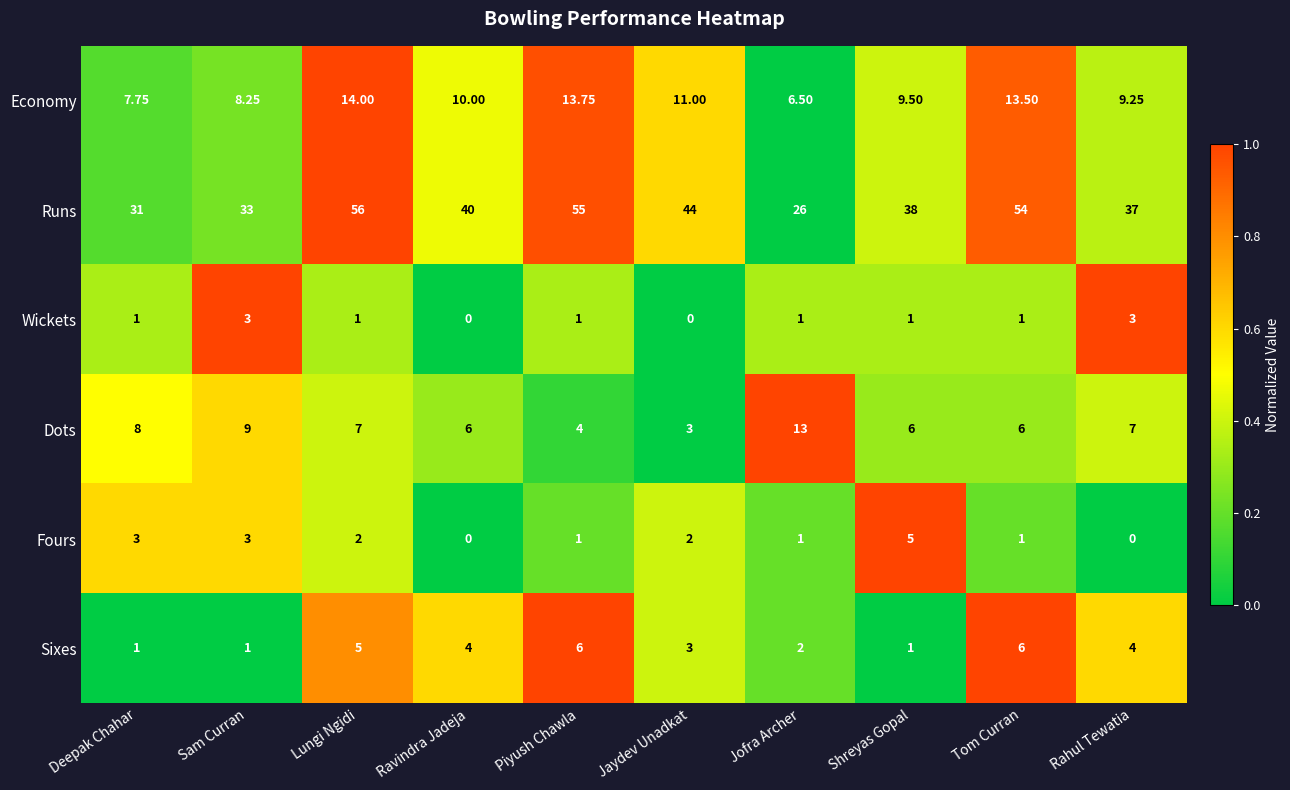

What is the total value across all series at Piyush Chawla?

80.8